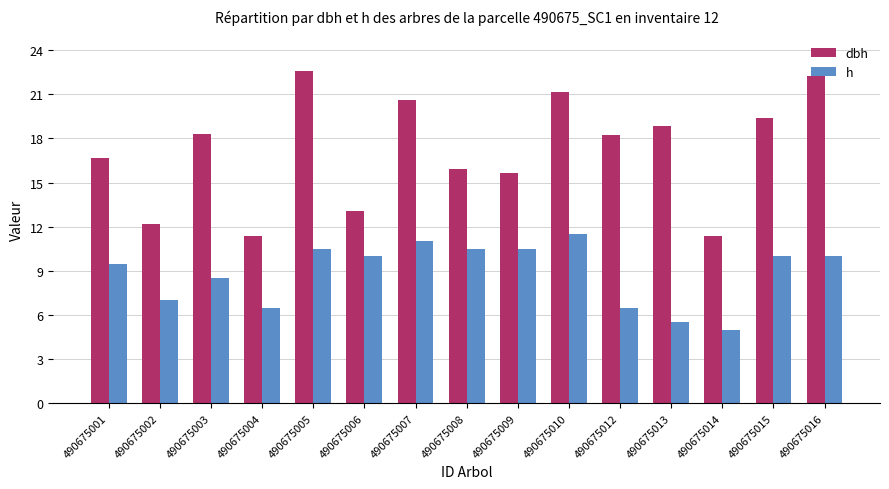

Between 490675001 and 490675004, which series saw the biggest shift?

dbh